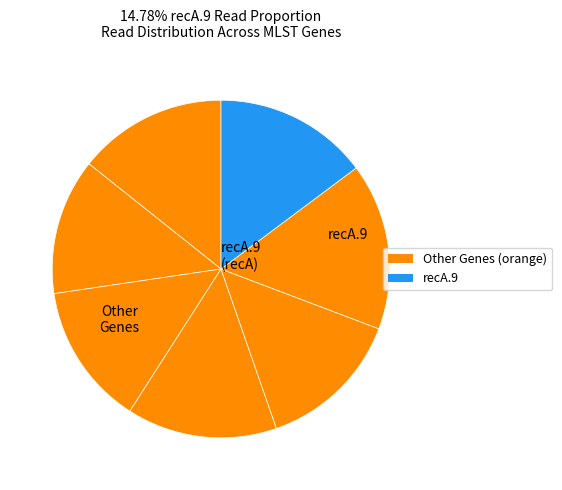

How many segments does this pie chart have?

7